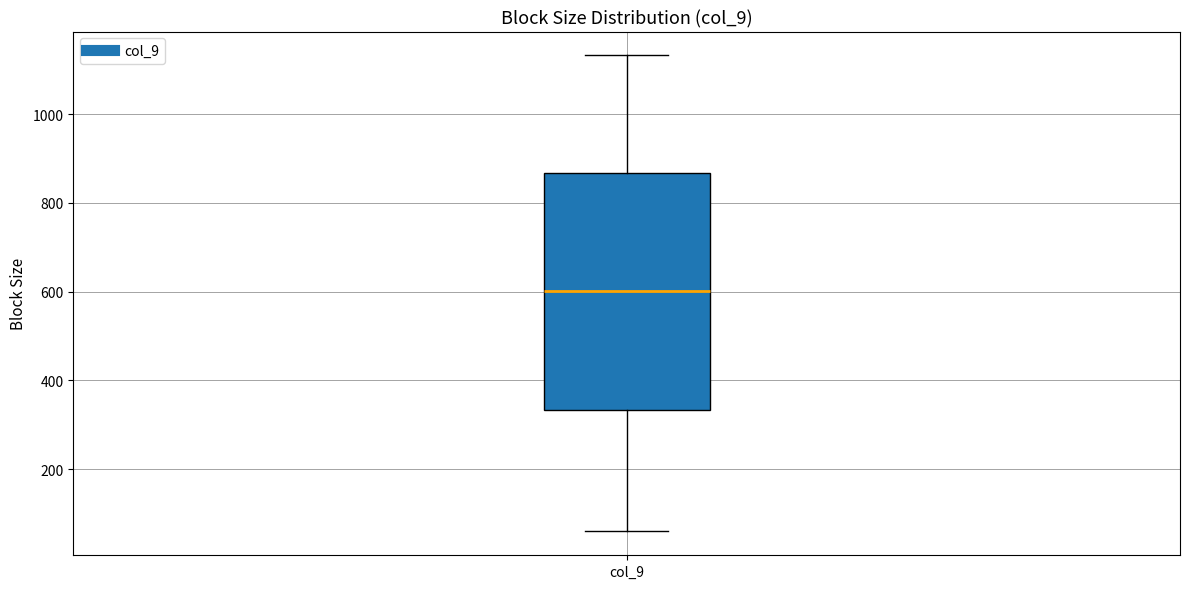

Transcribe this box plot: give where the median line is, the range the box spans, and where the two whiskers end, as read against the y-axis. The values are not printed on the chart, so give them approximately, as read against the axis.

median 600, box 340 to 860, whiskers 60 to 1140